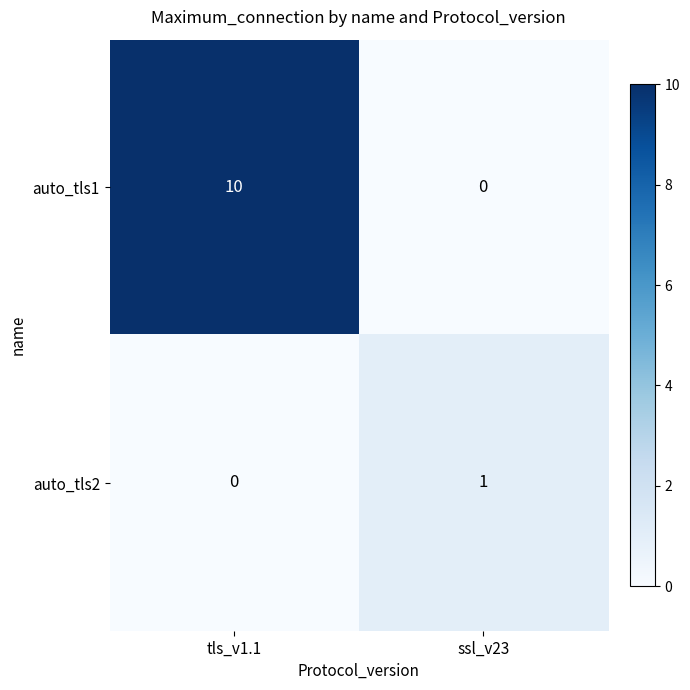

At how many categories does at least one series exceed 0?

2